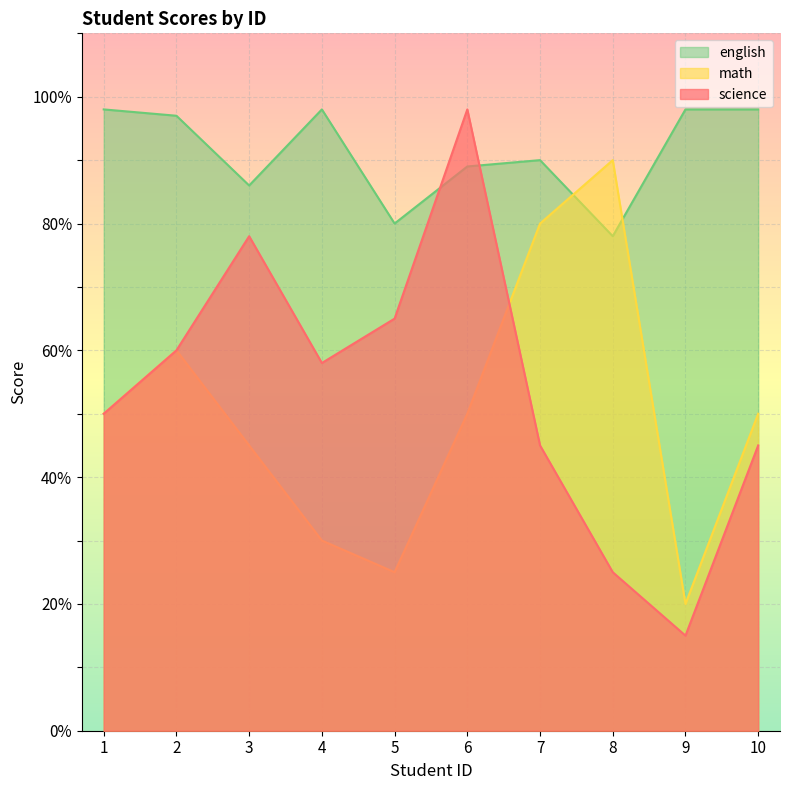

Does the chart display data point markers on the line(s)?

No